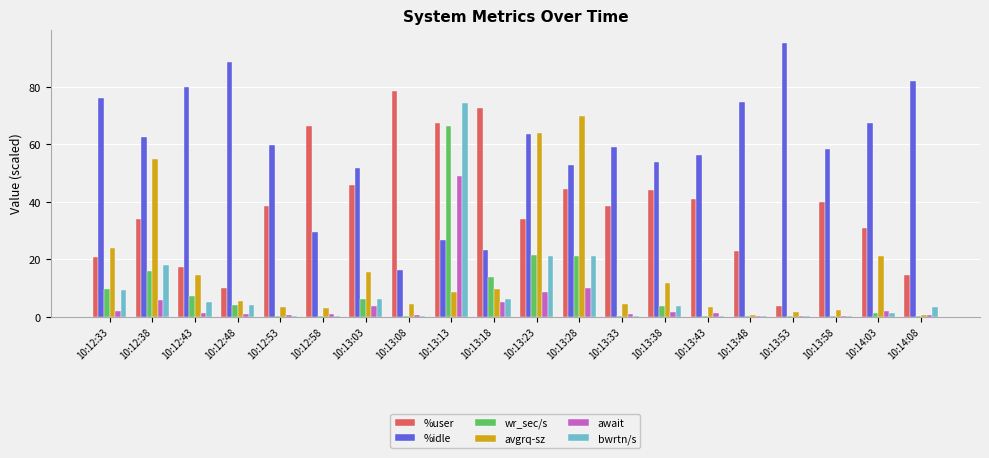

Are the bars horizontal?

No